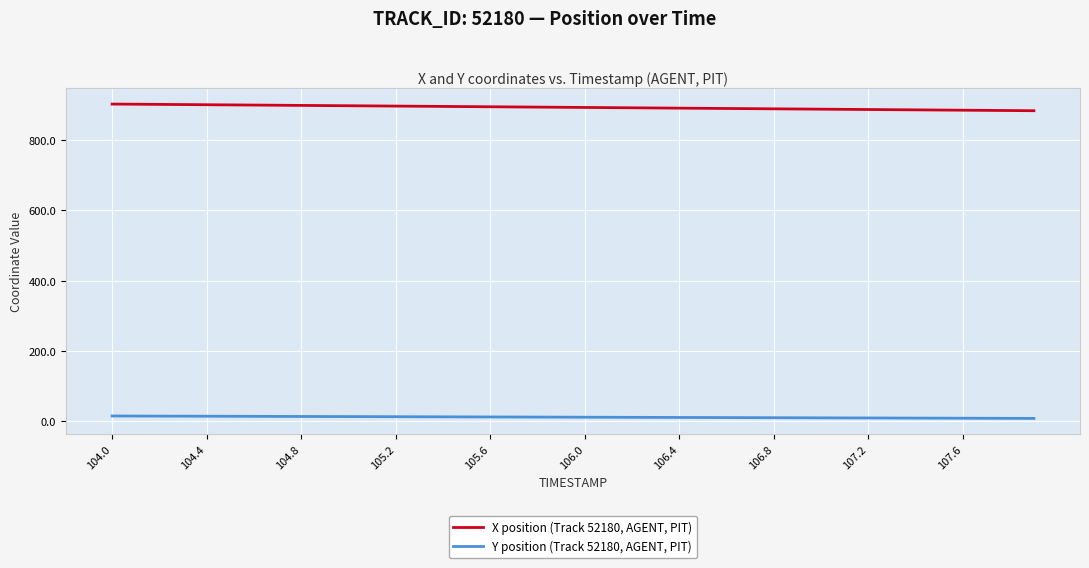

Which series has the largest total across all categories?

X position (Track 52180, AGENT, PIT)